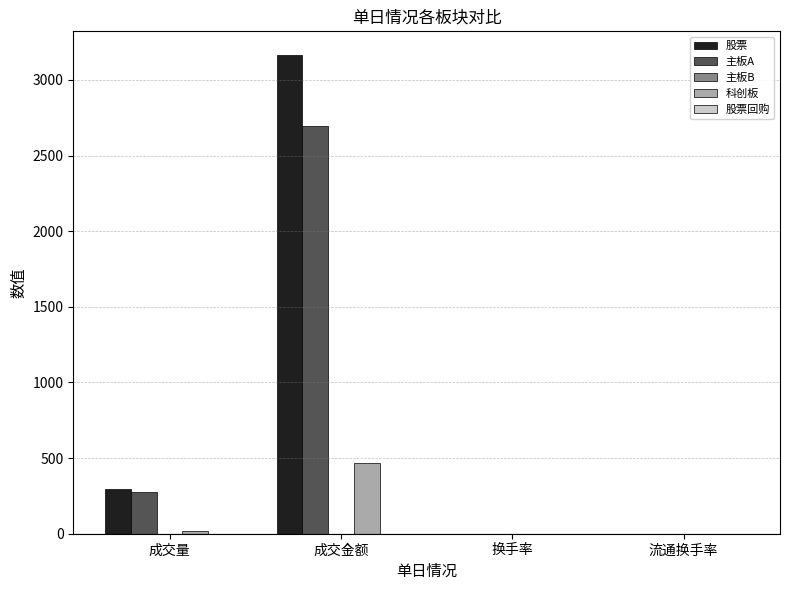

Is it true that 主板A equals 664.8 at 成交金额?

False